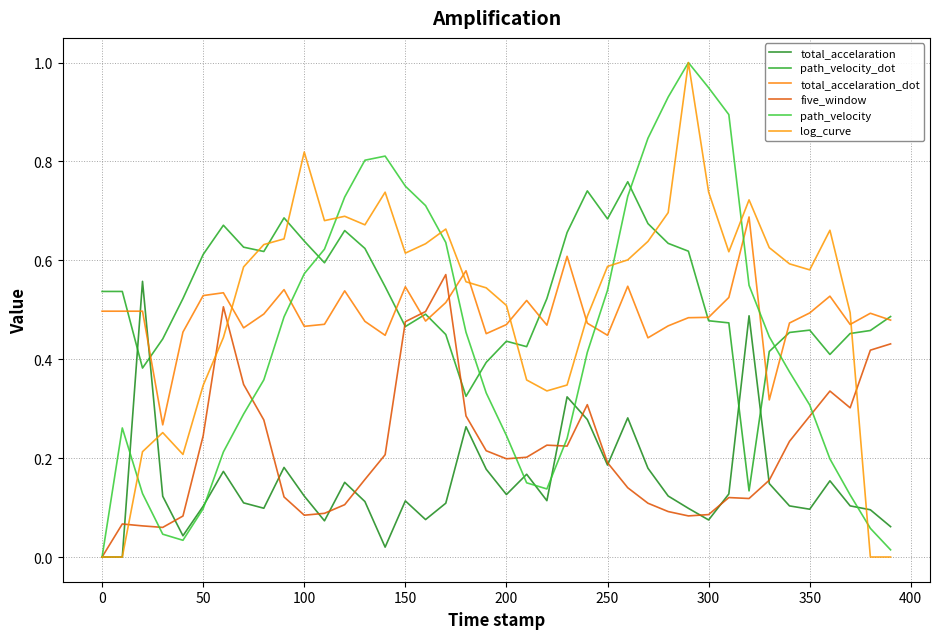

Does the chart have visible grid lines?

Yes